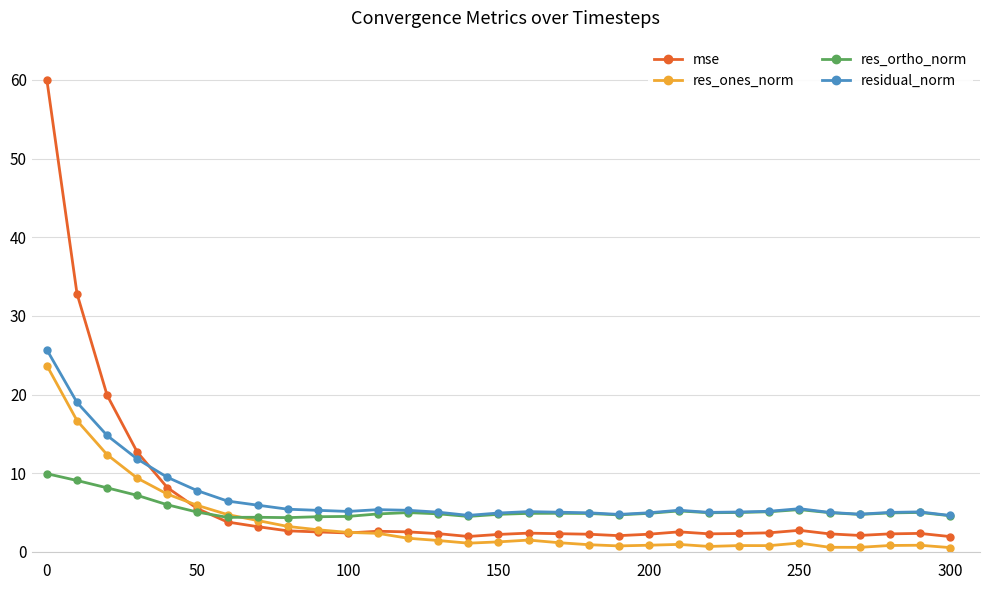

What is the smallest value displayed?

0.5